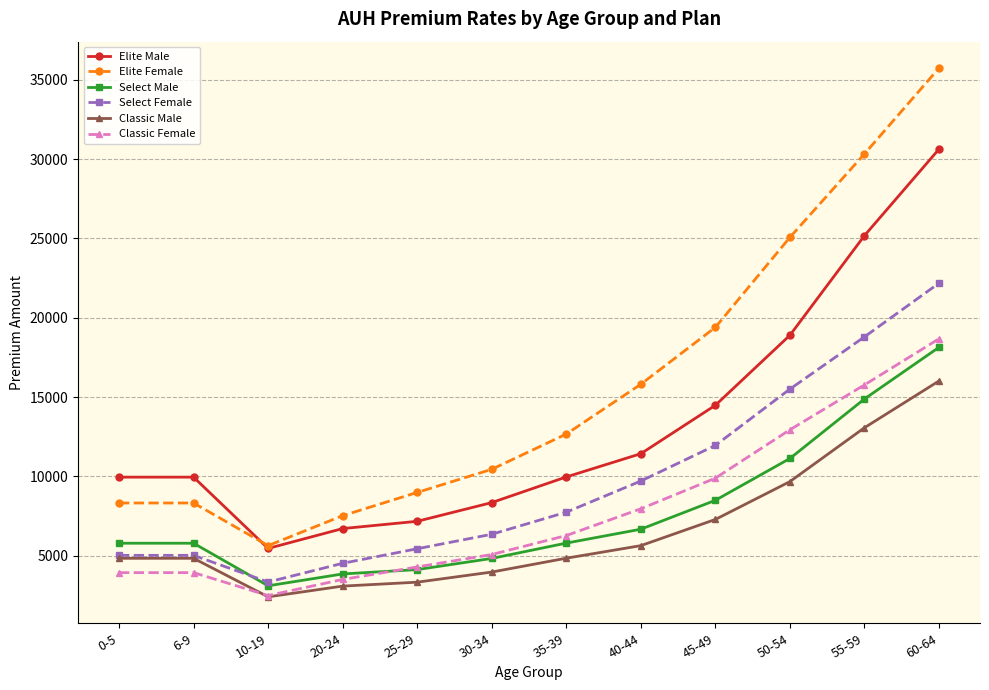

Is the value of Select Female at 0-5 greater than the value of Classic Female at 25-29?

Yes